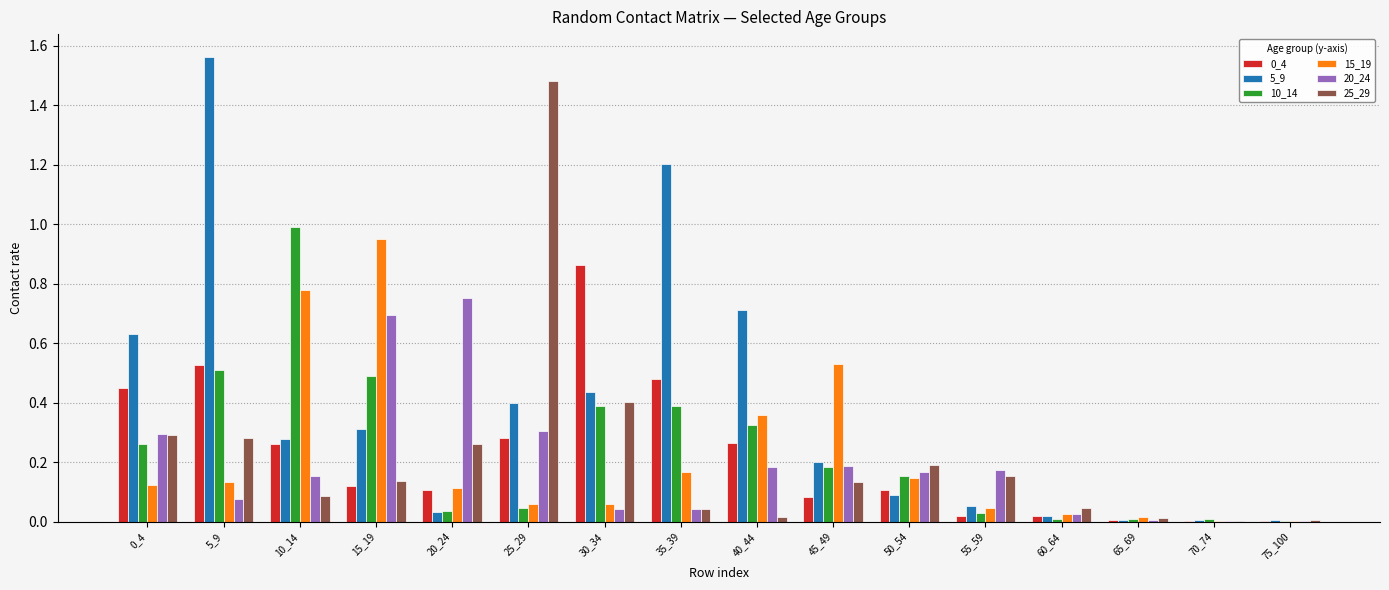

What is the sum of all 20_24 values?

3.1